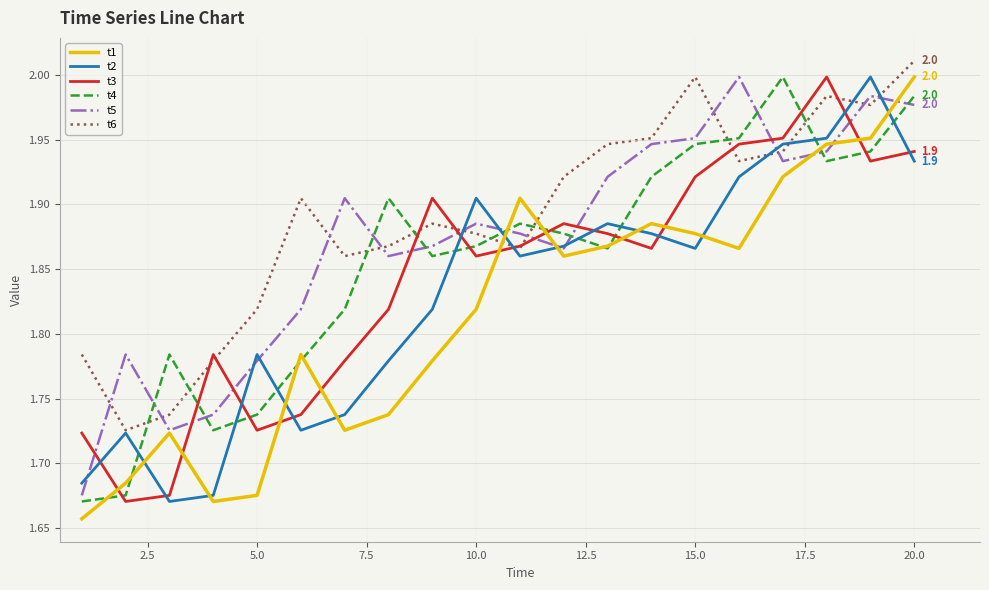

Which series ends up on top after the final intersection of t6 and t1?

t6